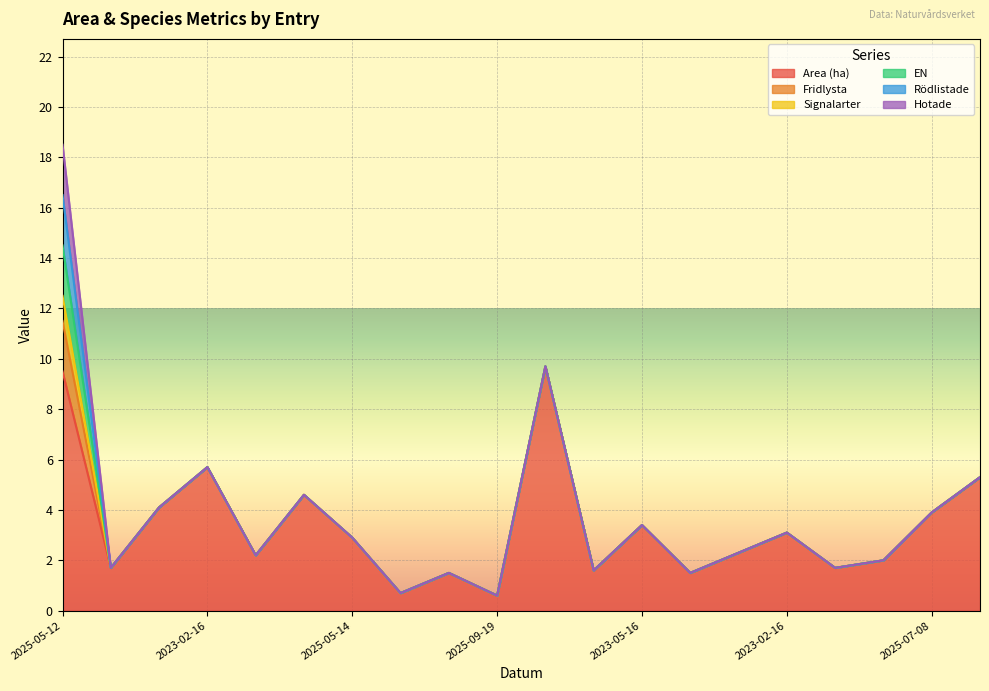

Reading right to left, what are all the values shown in this chart?

Area (ha): 5.3	3.9	2.0	1.7	3.1	2.3	1.5	3.4	1.6	9.7	0.6	1.5	0.7	2.9	4.6	2.2	5.7	4.1	1.7	9.5
Fridlysta: 0.0	0.0	0.0	0.0	0.0	0.0	0.0	0.0	0.0	0.0	0.0	0.0	0.0	0.0	0.0	0.0	0.0	0.0	0.0	2.0
Signalarter: 0.0	0.0	0.0	0.0	0.0	0.0	0.0	0.0	0.0	0.0	0.0	0.0	0.0	0.0	0.0	0.0	0.0	0.0	0.0	1.0
EN: 0.0	0.0	0.0	0.0	0.0	0.0	0.0	0.0	0.0	0.0	0.0	0.0	0.0	0.0	0.0	0.0	0.0	0.0	0.0	2.0
Rödlistade: 0.0	0.0	0.0	0.0	0.0	0.0	0.0	0.0	0.0	0.0	0.0	0.0	0.0	0.0	0.0	0.0	0.0	0.0	0.0	2.0
Hotade: 0.0	0.0	0.0	0.0	0.0	0.0	0.0	0.0	0.0	0.0	0.0	0.0	0.0	0.0	0.0	0.0	0.0	0.0	0.0	2.0